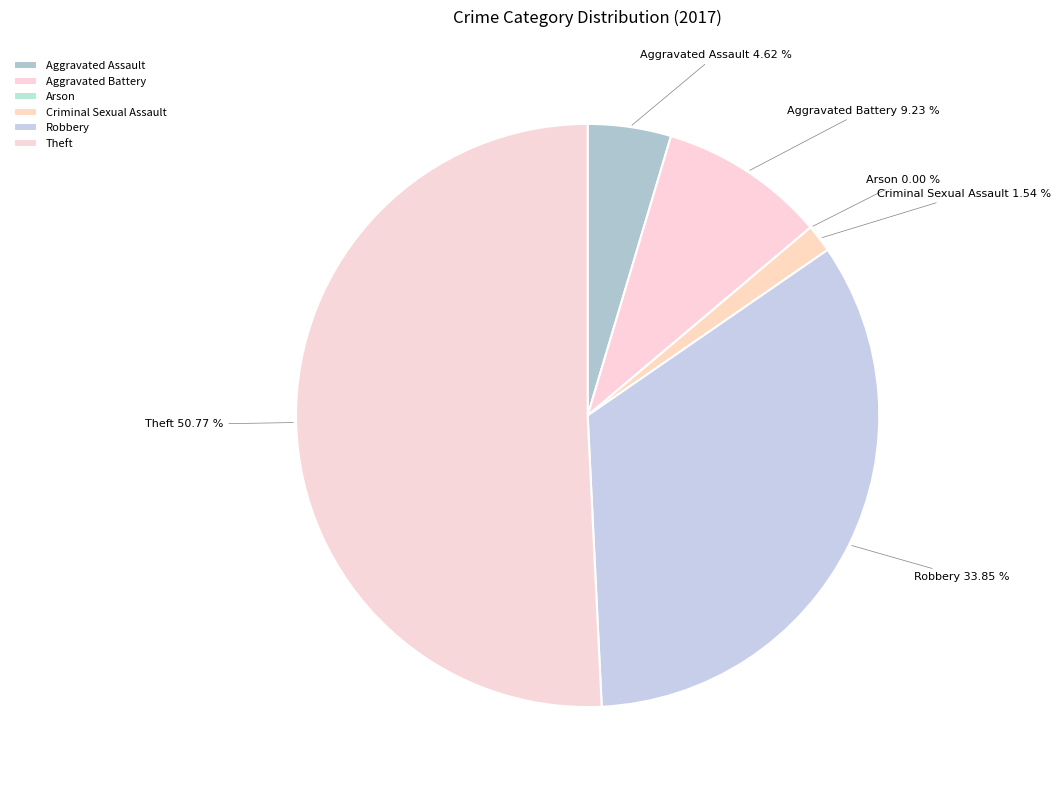

What percentage is NOT represented by Aggravated Assault?

95.4%